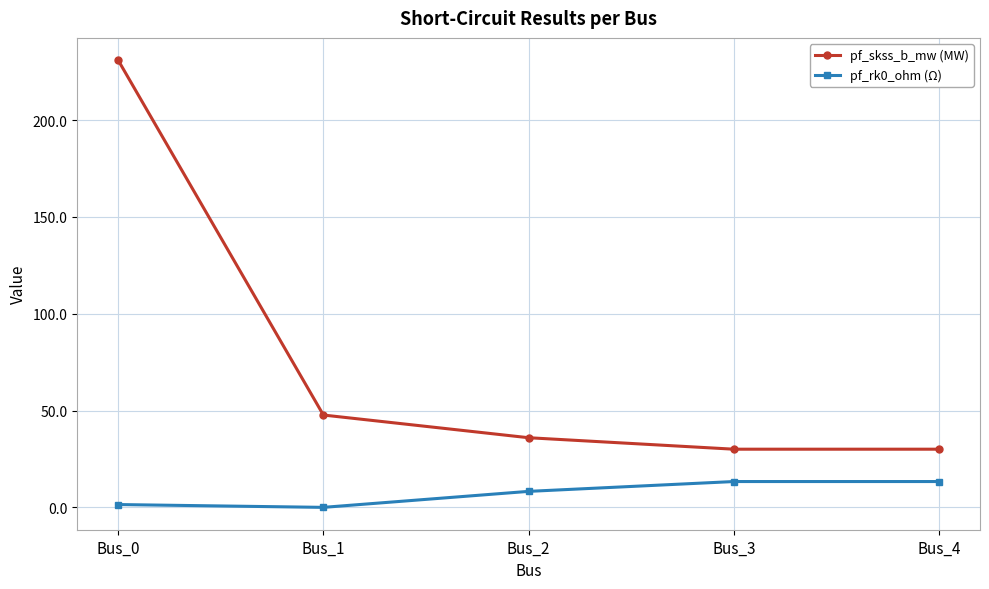

Is this an area chart (filled region under the line)?

No